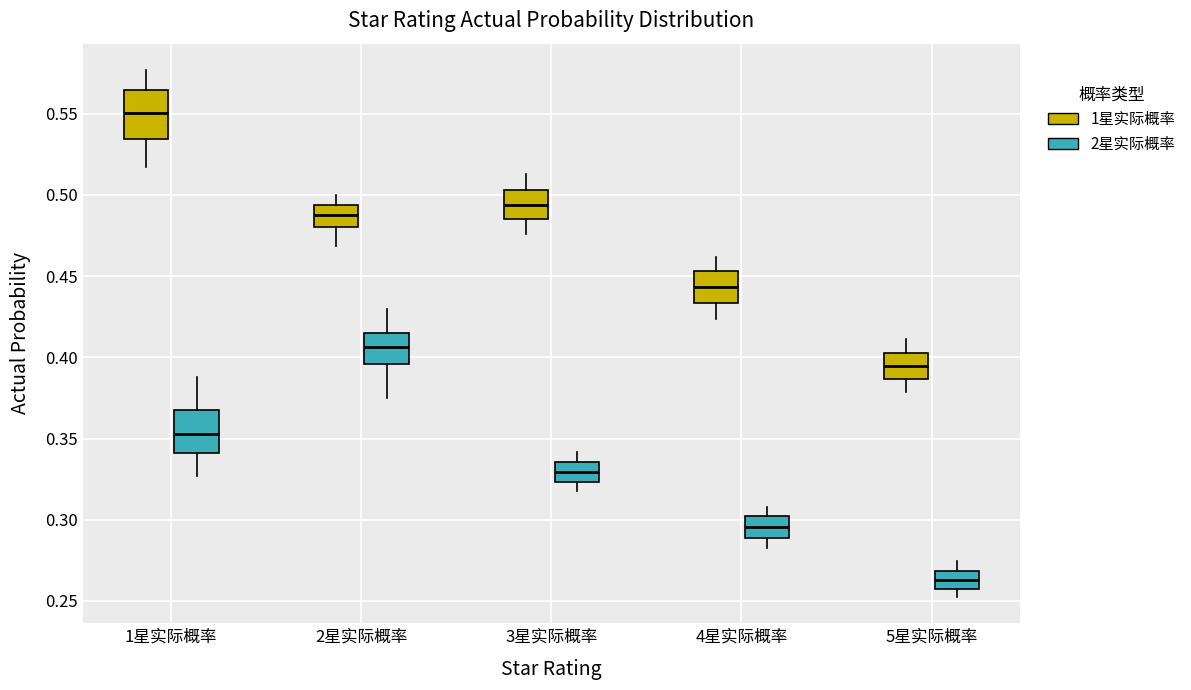

Which box has the lowest median line?

5星实际概率 (2星实际概率)